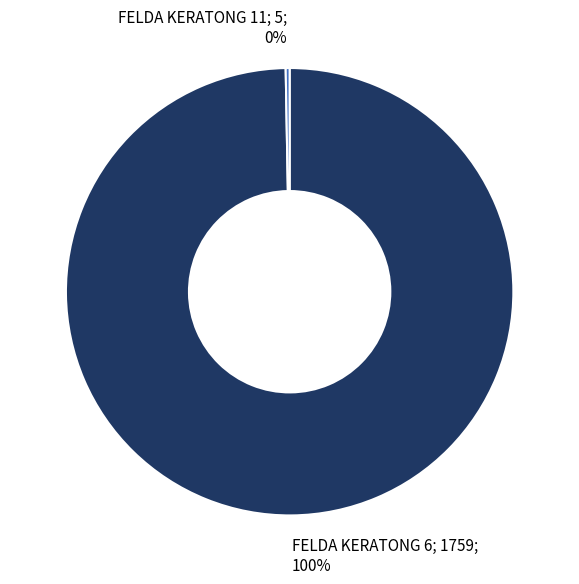

Does any single category account for the majority?

Yes